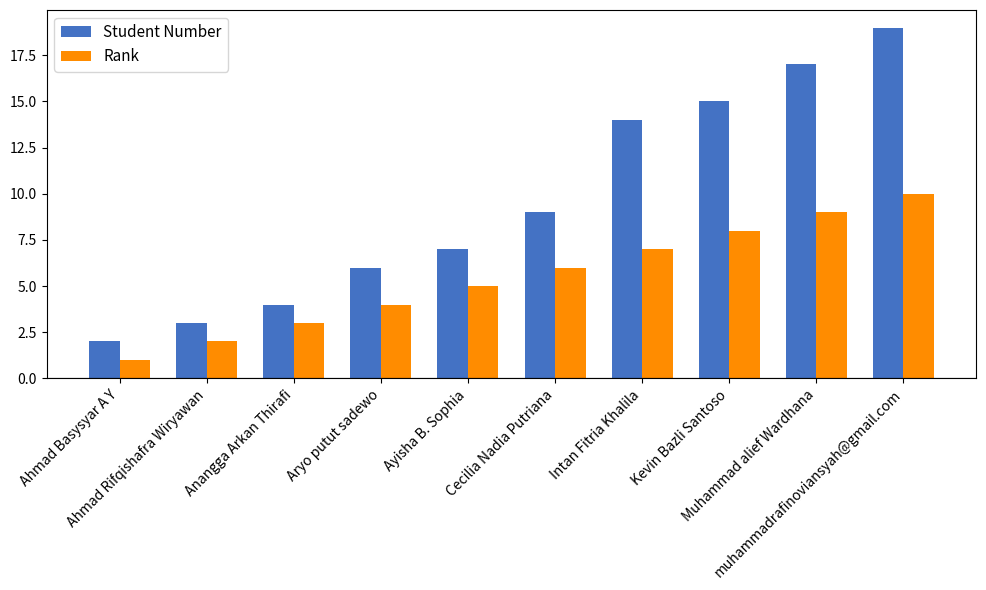

What is the value of the Rank bar at the 8th from the left?

8